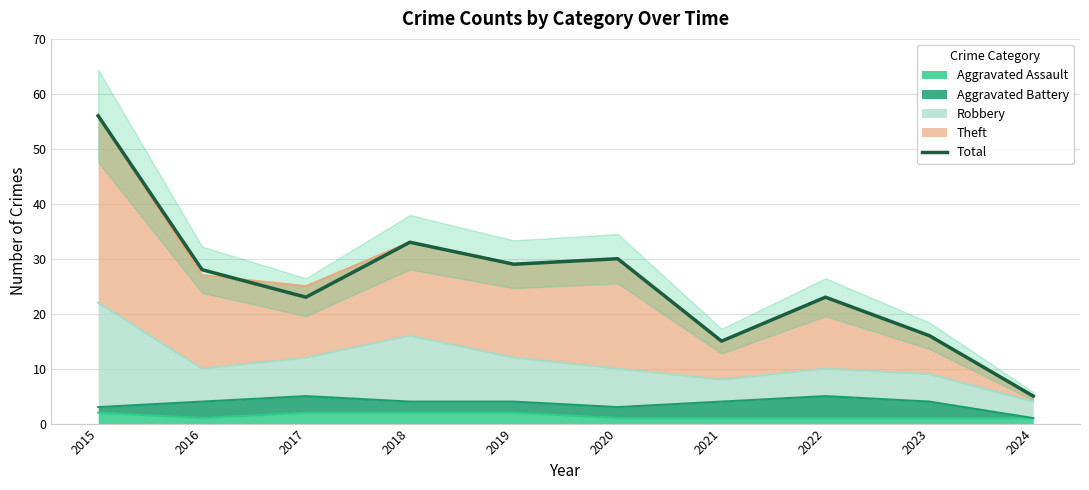

How many lines are shown in the chart?

1